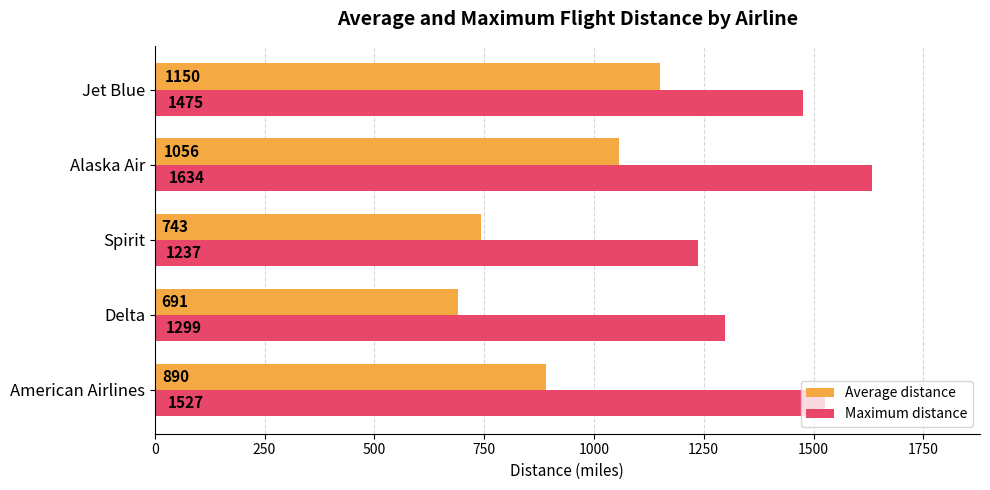

Which series has the largest total across all categories?

Maximum distance